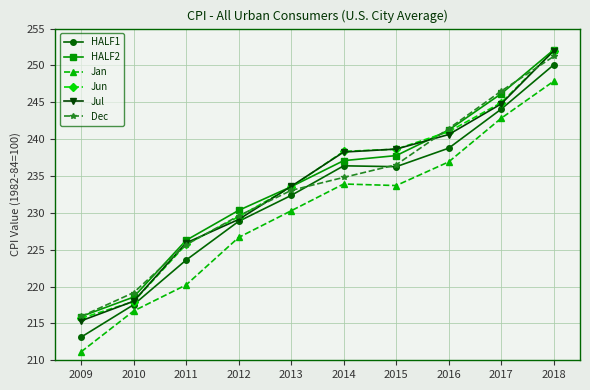

What is the total value across all series at 2017?

1469.3